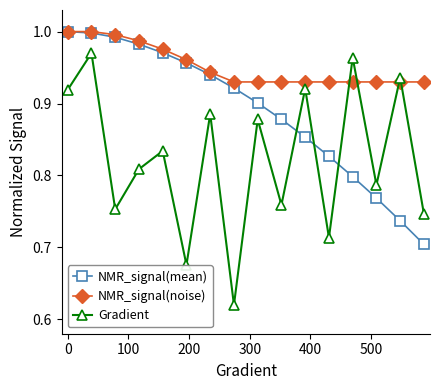

In Gradient, how many points are lower than both neighbors (excluding endpoints)?

6